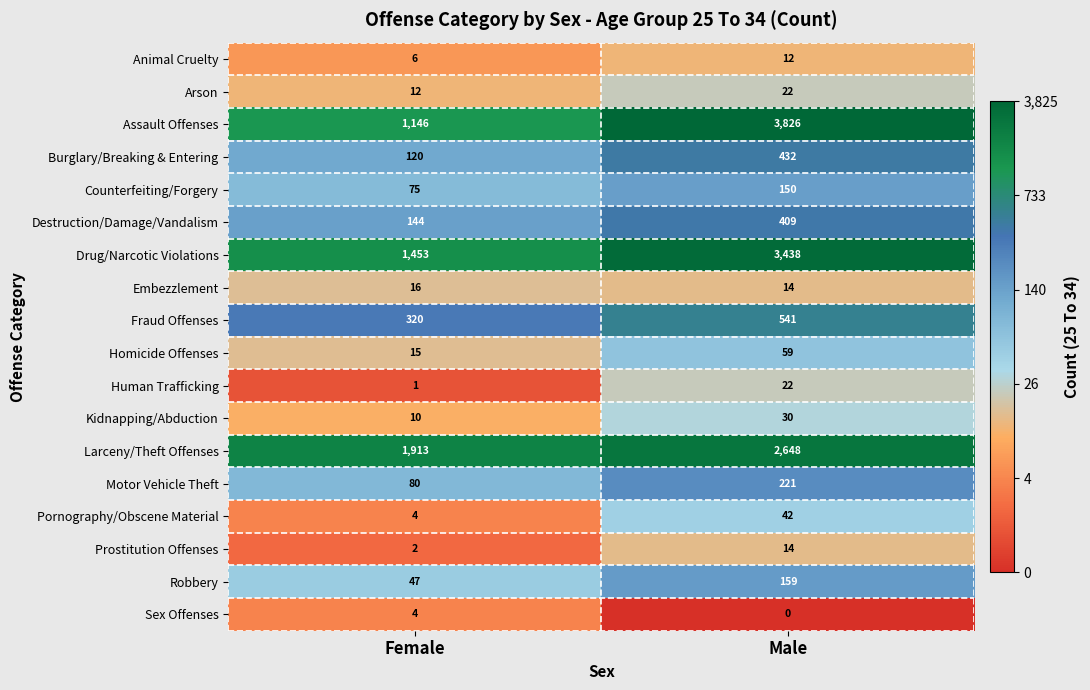

What is the spread (max minus min) of values at Female?

1912